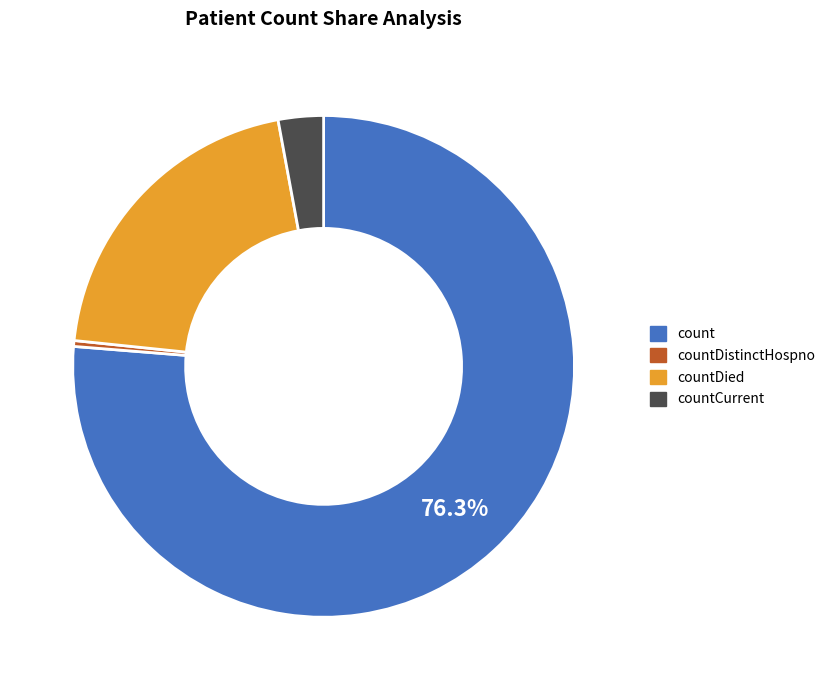

Is there a majority slice in this chart?

Yes